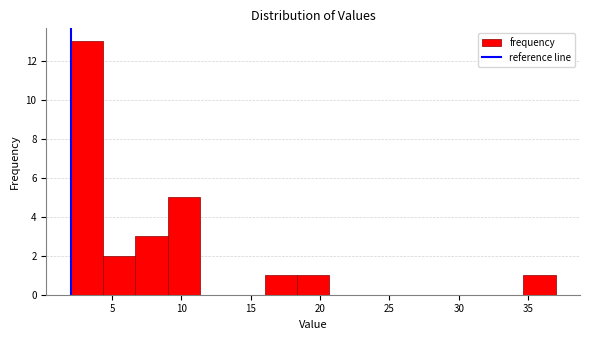

Reading left to right, list every bar in this chart as the range it spans on the x-axis followed by its height. Neither the bar edges nor the heights are printed on the chart, so give them approximately, as read against the axes.

2.0 to 4.5: 13
4.5 to 6.5: 2
6.5 to 9.0: 3
9.0 to 11.5: 5
11.5 to 13.5: 0
13.5 to 16.0: 0
16.0 to 18.5: 1
18.5 to 20.5: 1
20.5 to 23.0: 0
23.0 to 25.5: 0
25.5 to 27.5: 0
27.5 to 30.0: 0
30.0 to 32.5: 0
32.5 to 34.5: 0
34.5 to 37.0: 1